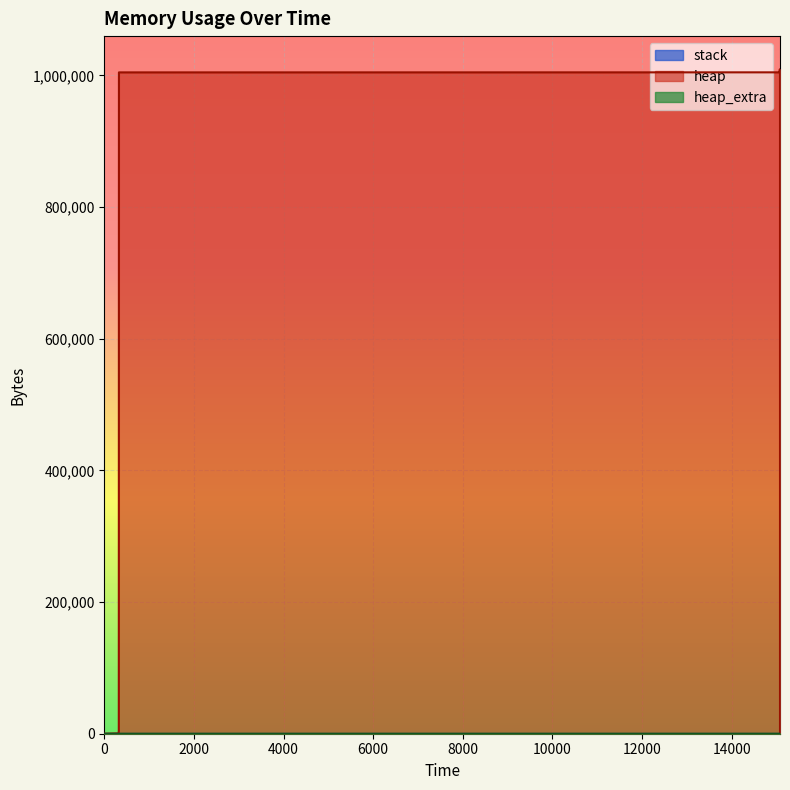

What is the average value of the heap_extra series?

38